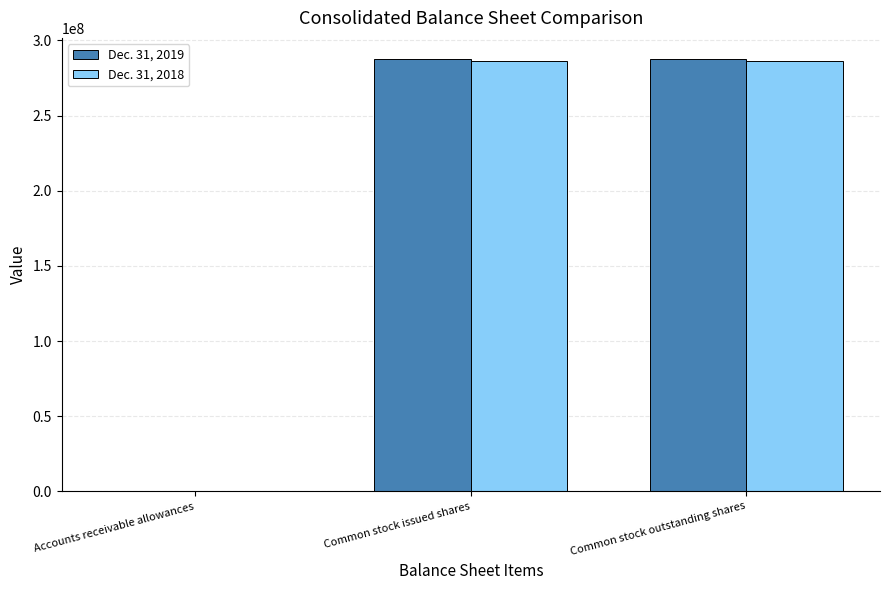

True or false: Dec. 31, 2019 has a value of 42856 at Accounts receivable allowances.

True